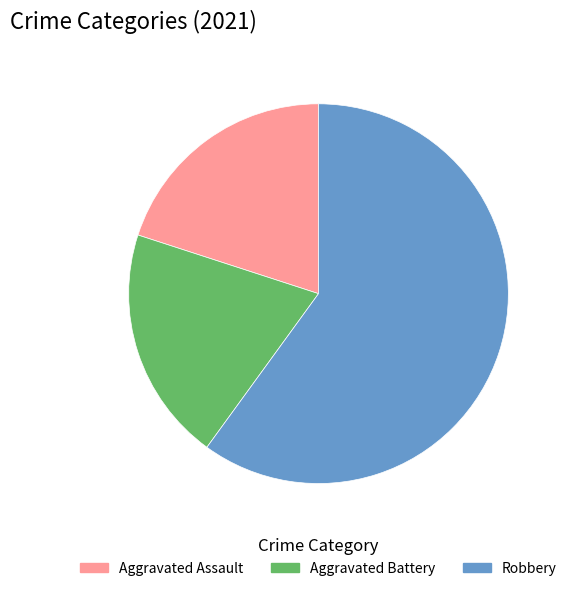

True or false: Robbery accounts for 73% of the total.

False